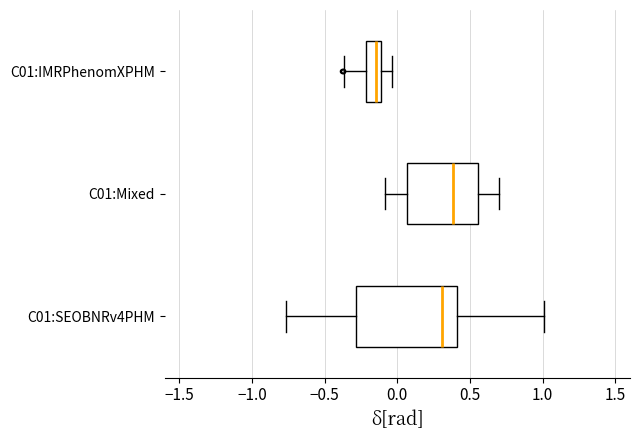

Reading bottom to top, transcribe this box plot: for each box, give where its median line is, the range the box spans, and where its two whiskers end, as read against the x-axis. The values are not printed on the chart, so give them approximately, as read against the axis.

C01:SEOBNRv4PHM: median 0.30, box -0.30 to 0.40, whiskers -0.75 to 1.00
C01:Mixed: median 0.40, box 0.05 to 0.55, whiskers -0.10 to 0.70
C01:IMRPhenomXPHM: median -0.15, box -0.20 to -0.10, whiskers -0.35 to -0.05